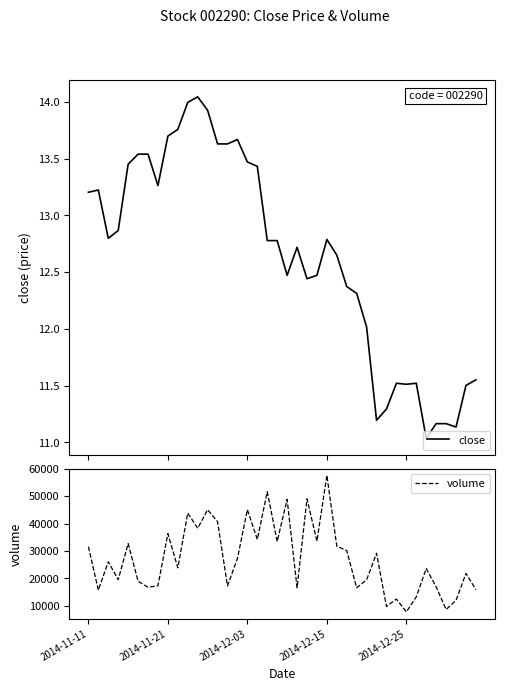

Rank the series by their maximum value, from highest to lowest.

volume, close